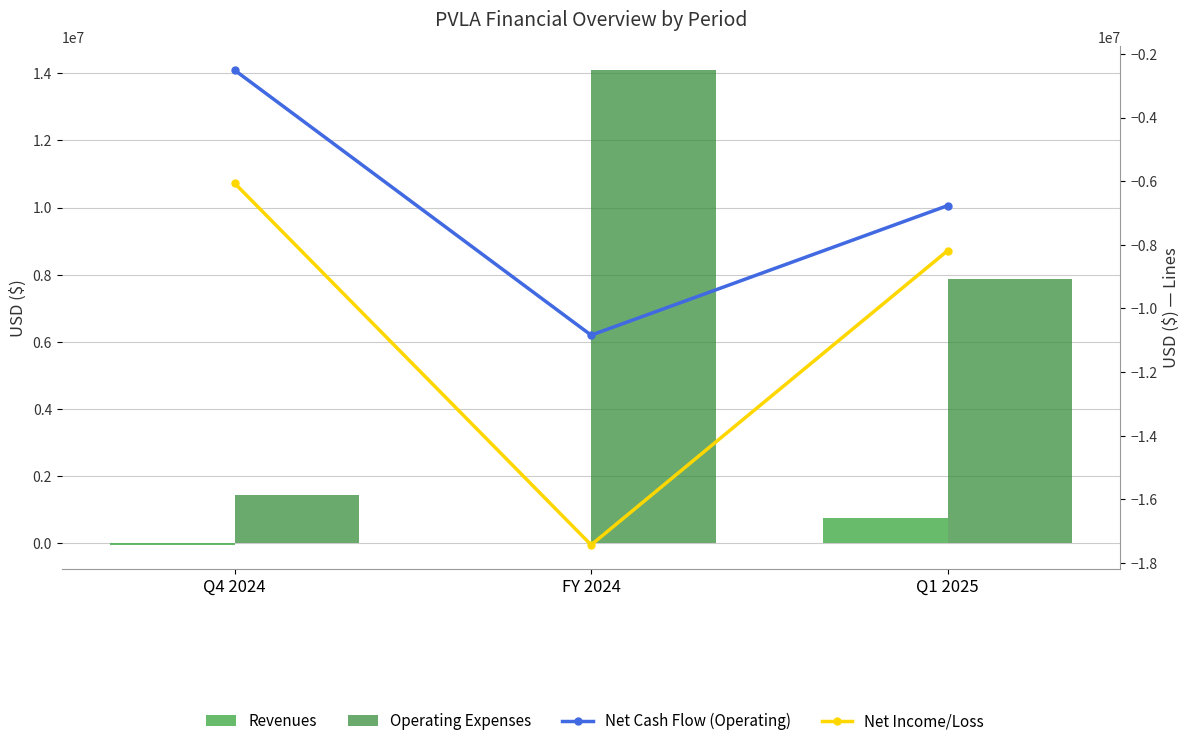

What is the spread (max minus min) of values at Q4 2024?

7492000